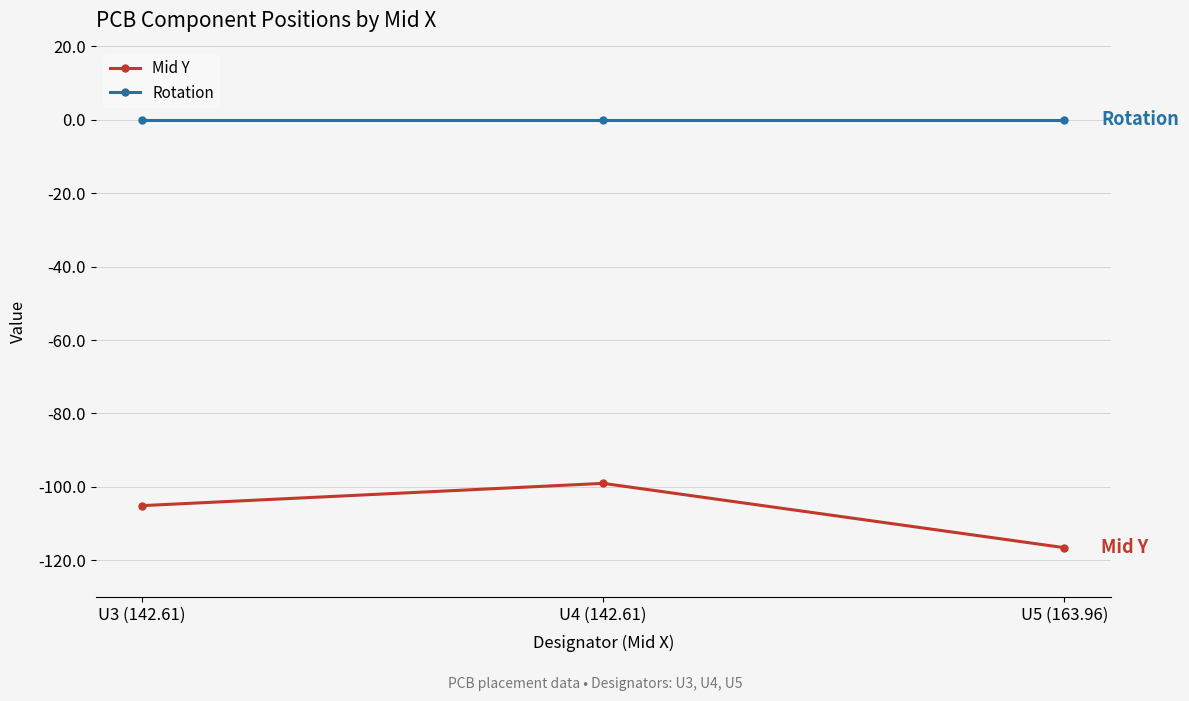

Rank the series by their maximum value, from highest to lowest.

Rotation, Mid Y